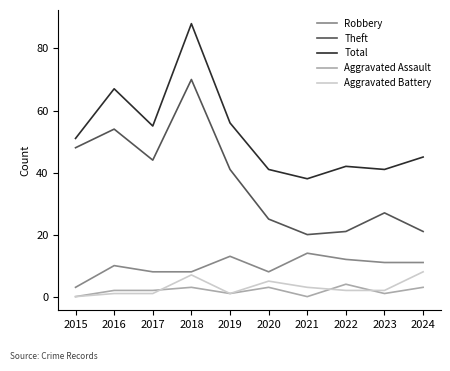

True or false: Total and Robbery intersect in this chart.

False